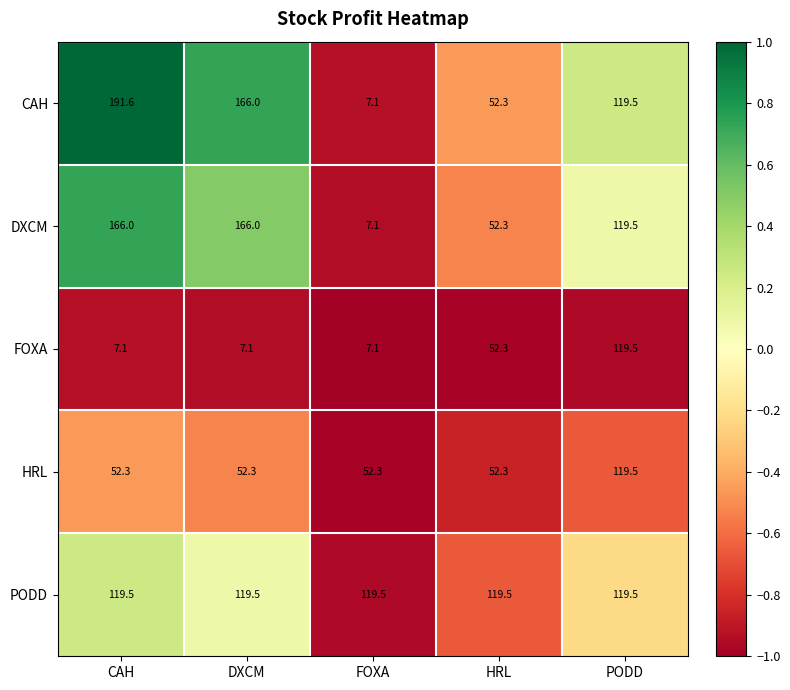

Which series has the widest spread of values?

CAH